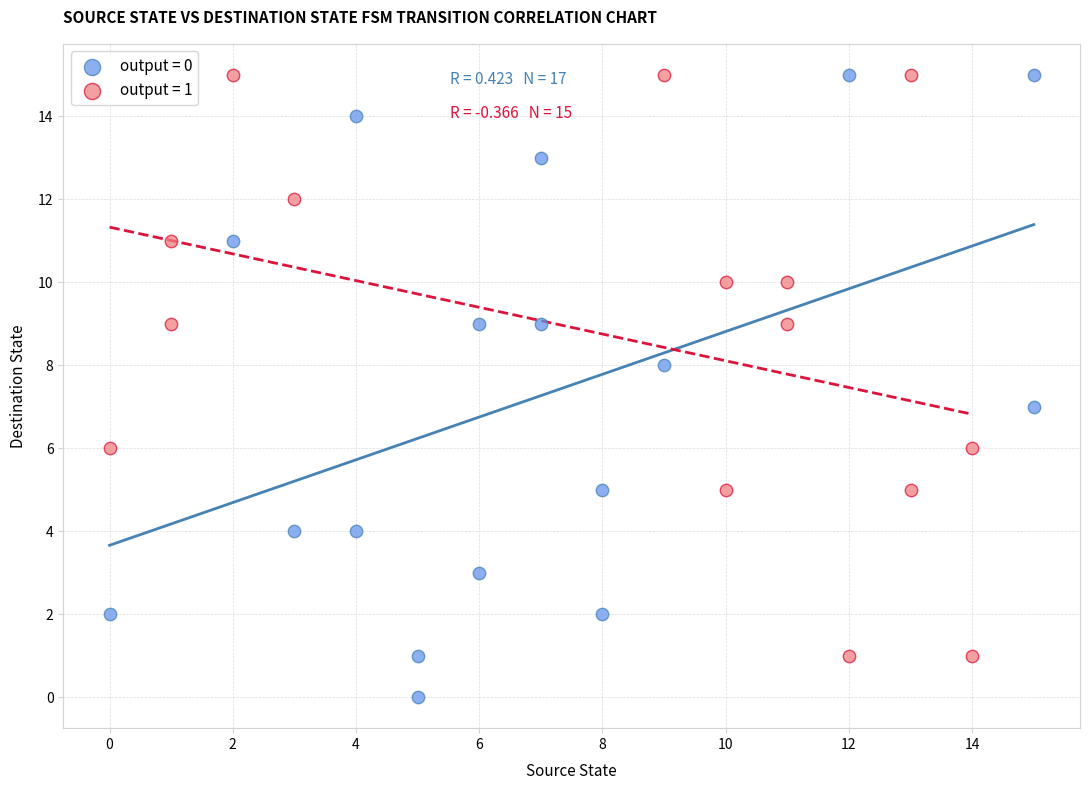

What are all the series names shown in the legend?

output = 0, output = 1